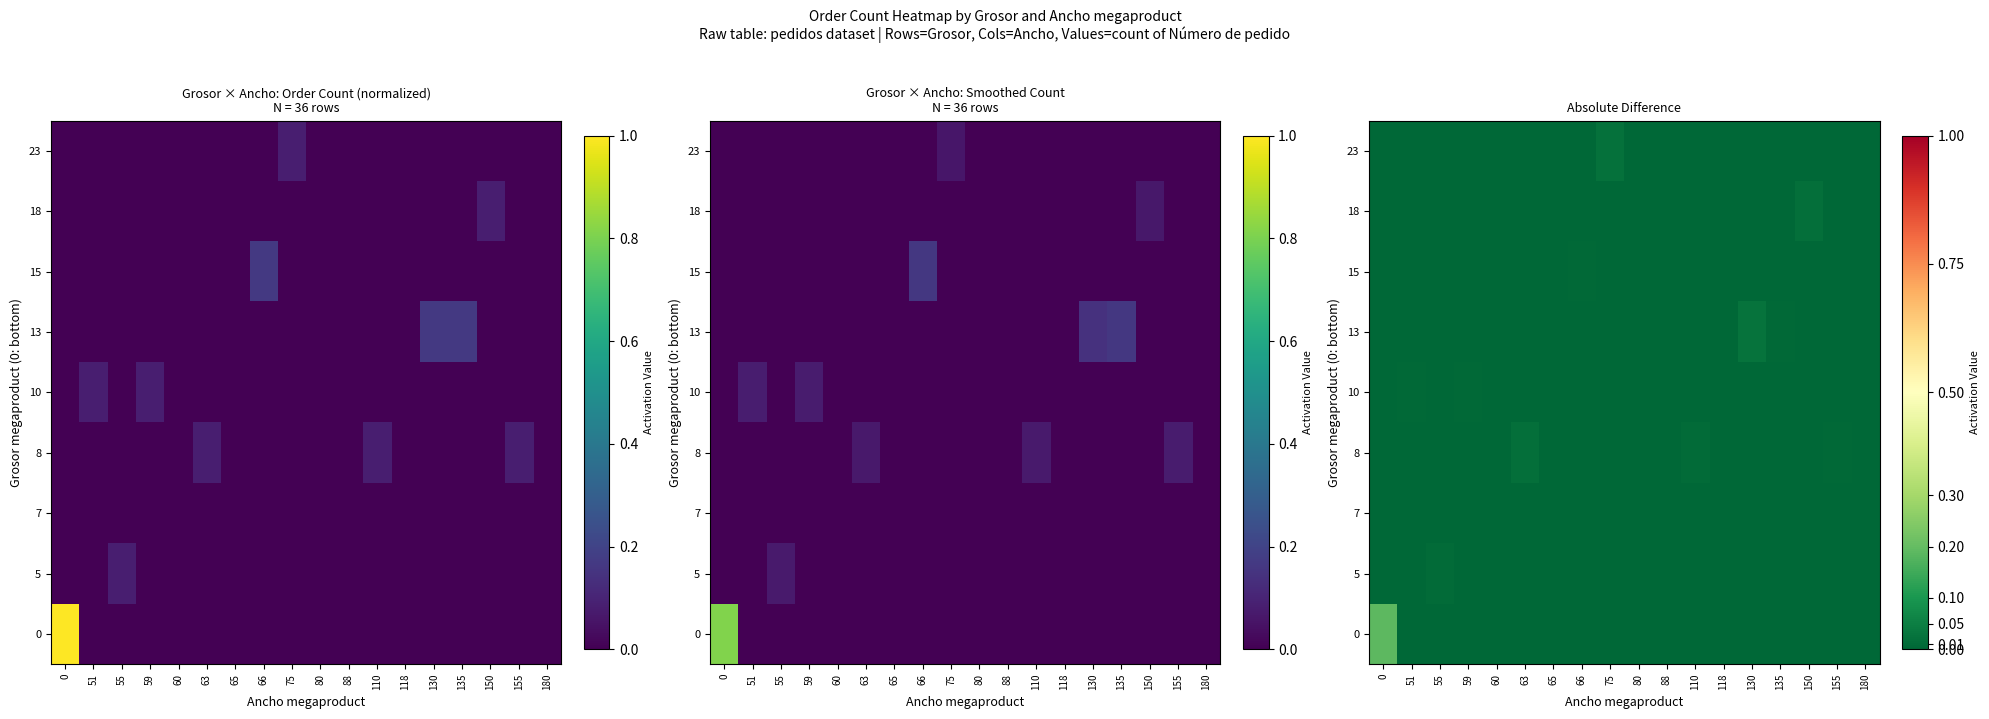

How many data points does each series have?

18